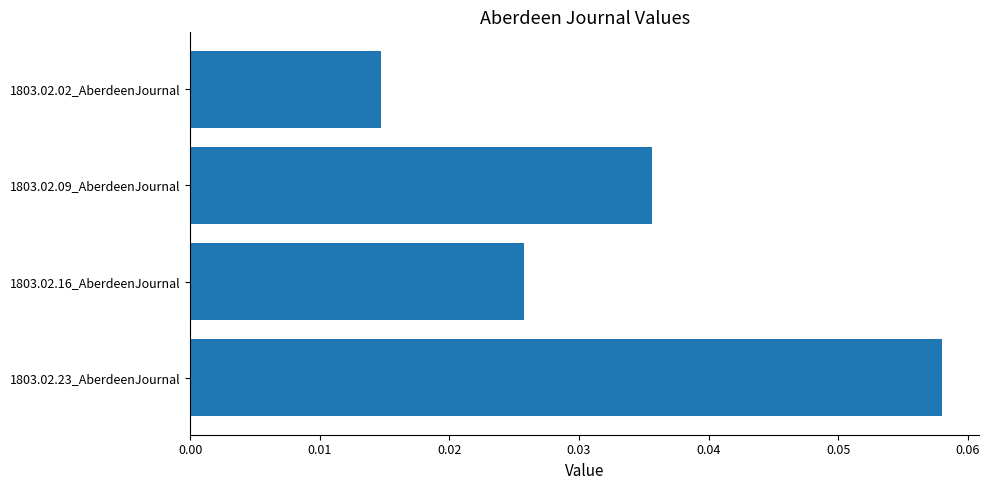

Which category has the lowest value across all series?

1803.02.02_AberdeenJournal